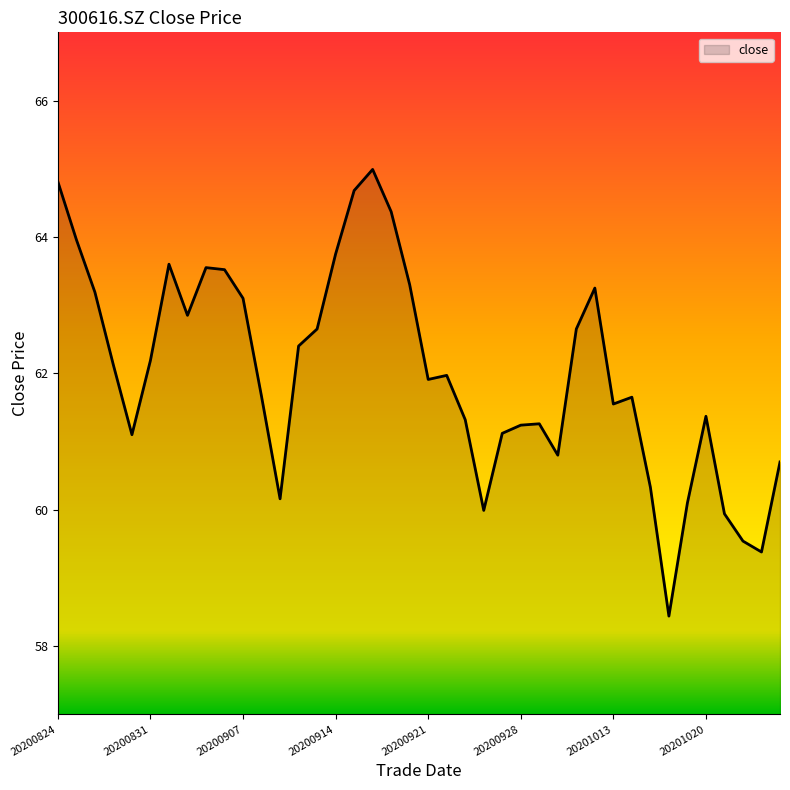

How many lines are shown in the chart?

1